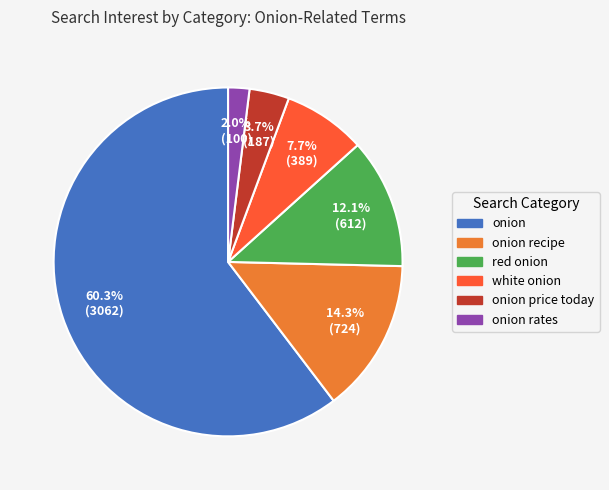

Is there any slice that represents more than half of the pie?

Yes